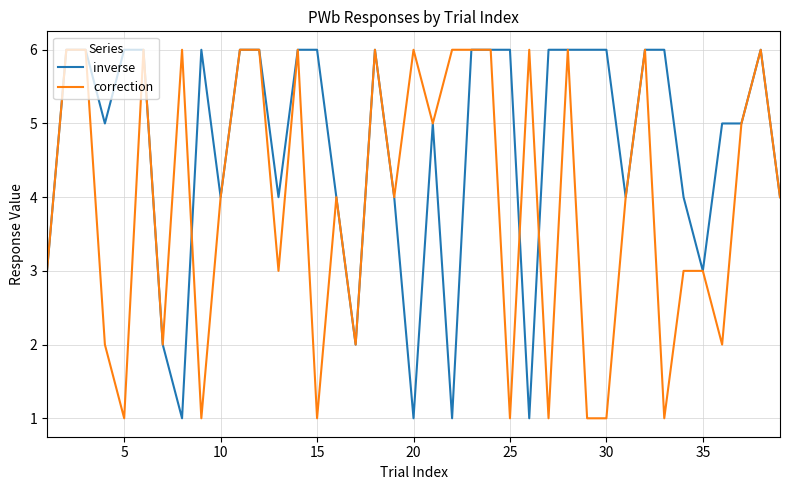

What is the sum of all correction values?

154